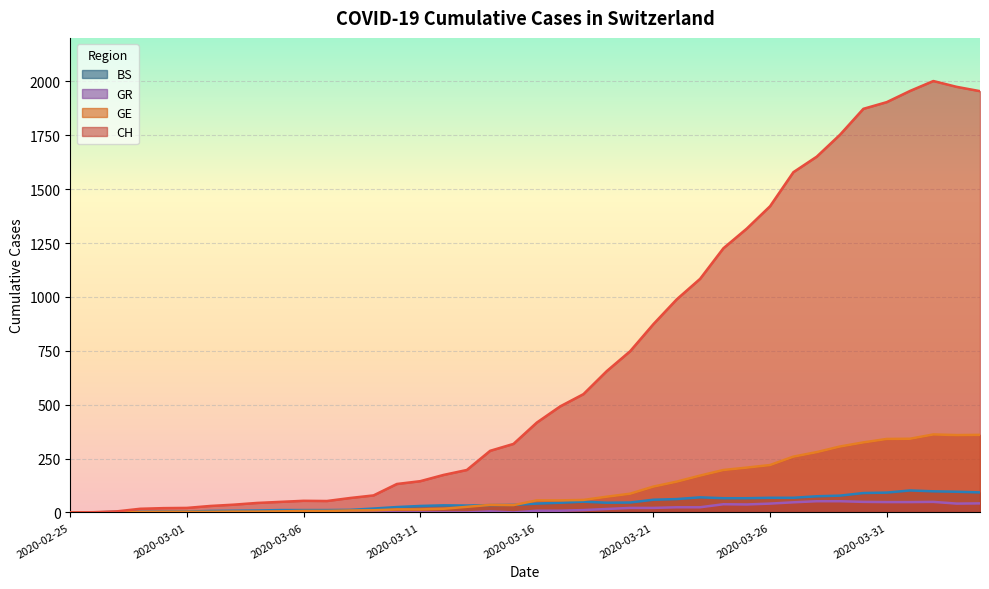

List the series in order of their peak value, highest first.

CH, GE, BS, GR